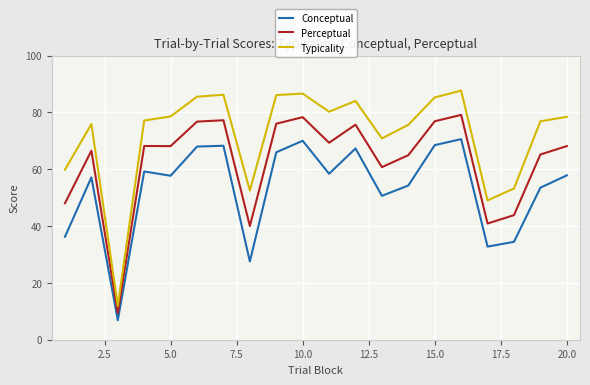

Which series has the largest range (max minus min)?

Typicality